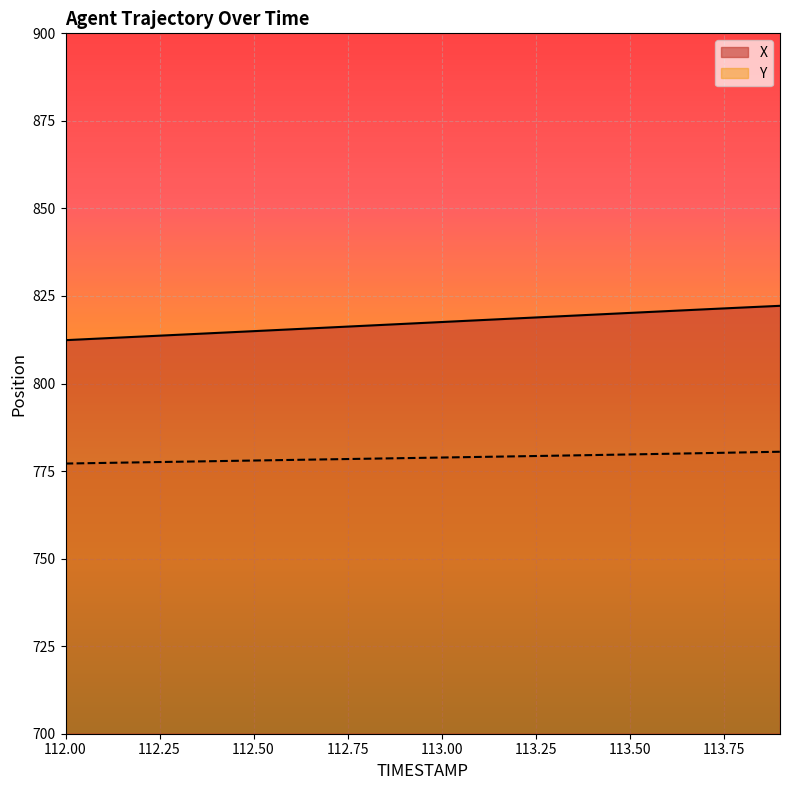

True or false: Y has more than 2 points higher than both neighbors.

False